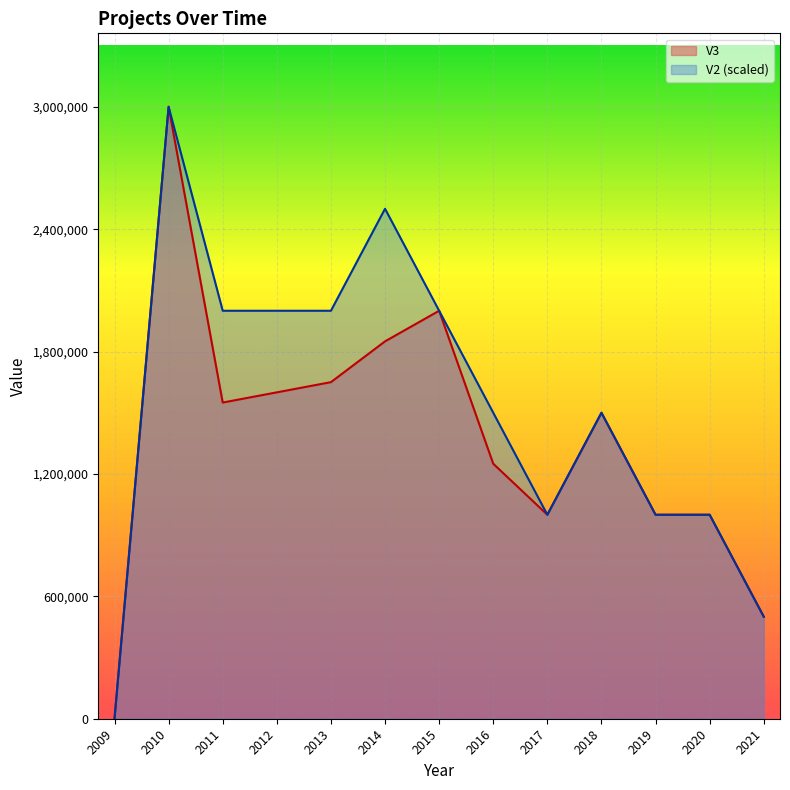

Where is the first local maximum for V2?

2010